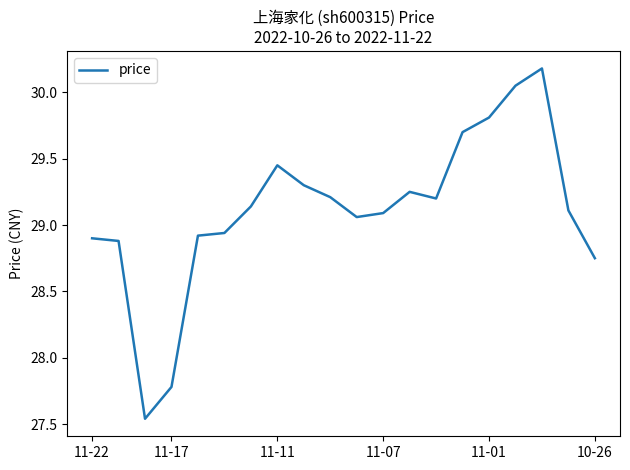

What is the difference between the maximum and minimum values?

2.6